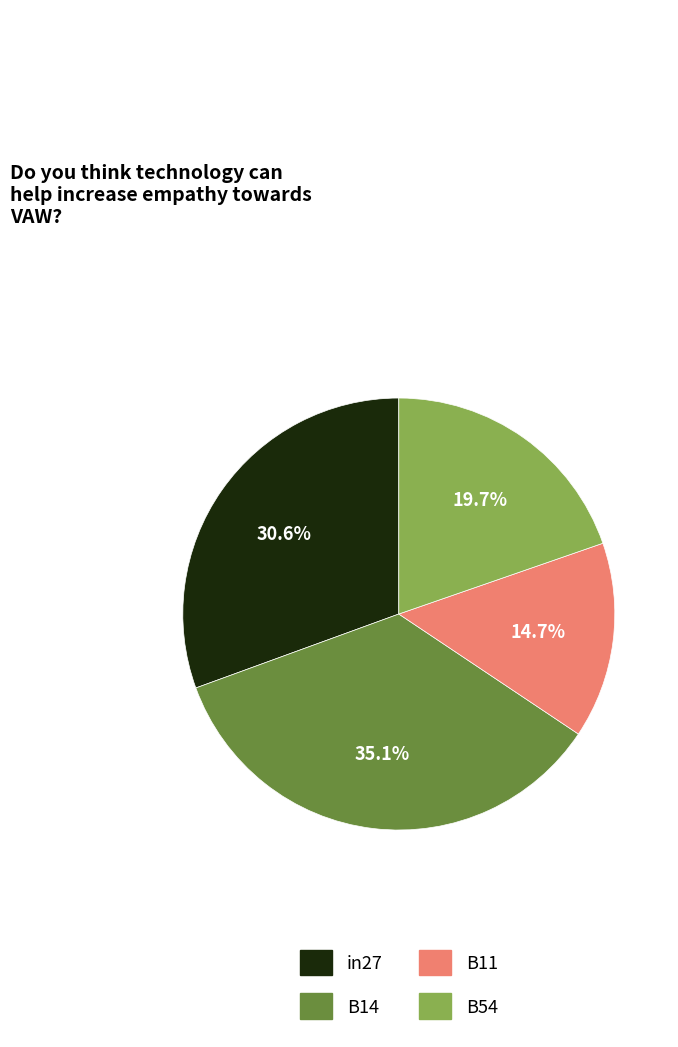

Does any single category account for the majority?

No